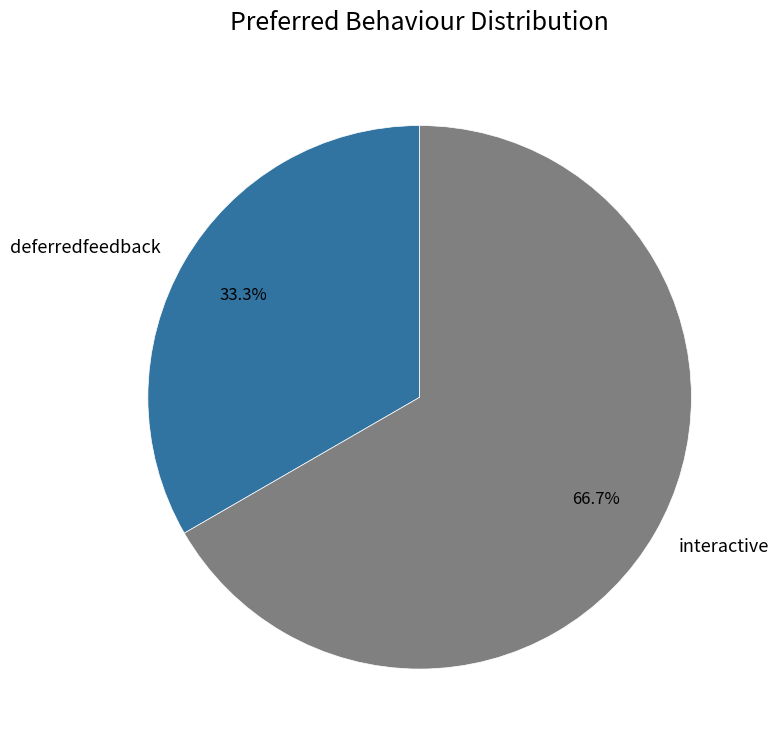

Between deferredfeedback and interactive, which is larger?

interactive